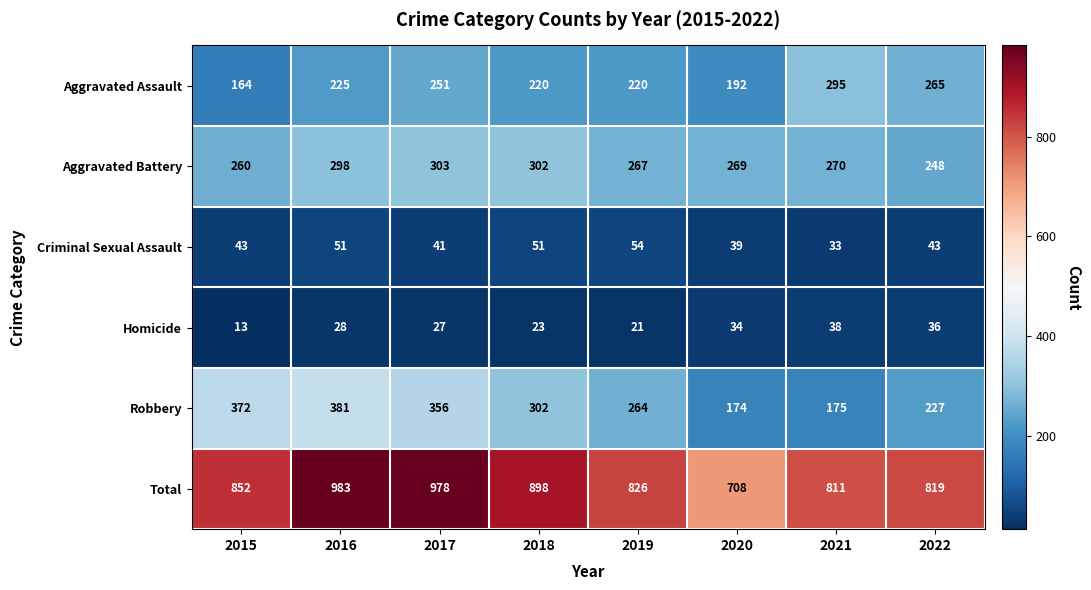

Rank the series at 2021 from highest to lowest value.

Total, Aggravated Assault, Aggravated Battery, Robbery, Homicide, Criminal Sexual Assault